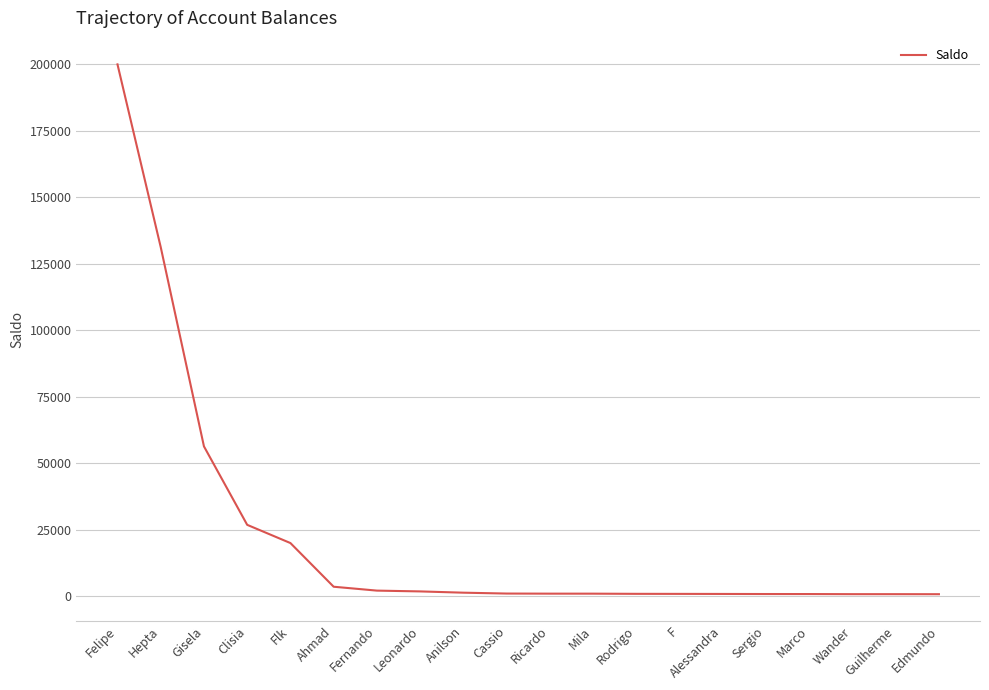

Approximately how many times larger is the value at Felipe compared to Fernando?

94.5